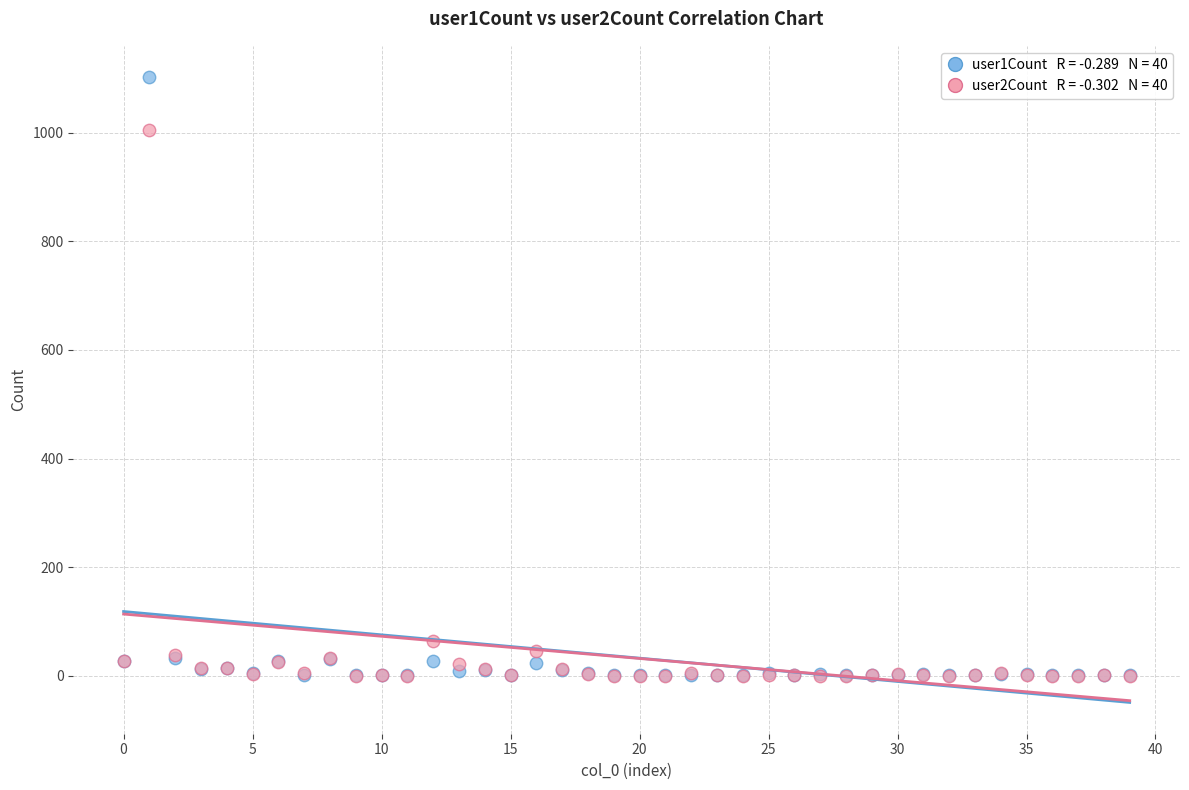

Across all series, what Y value is closest to 551?

1005